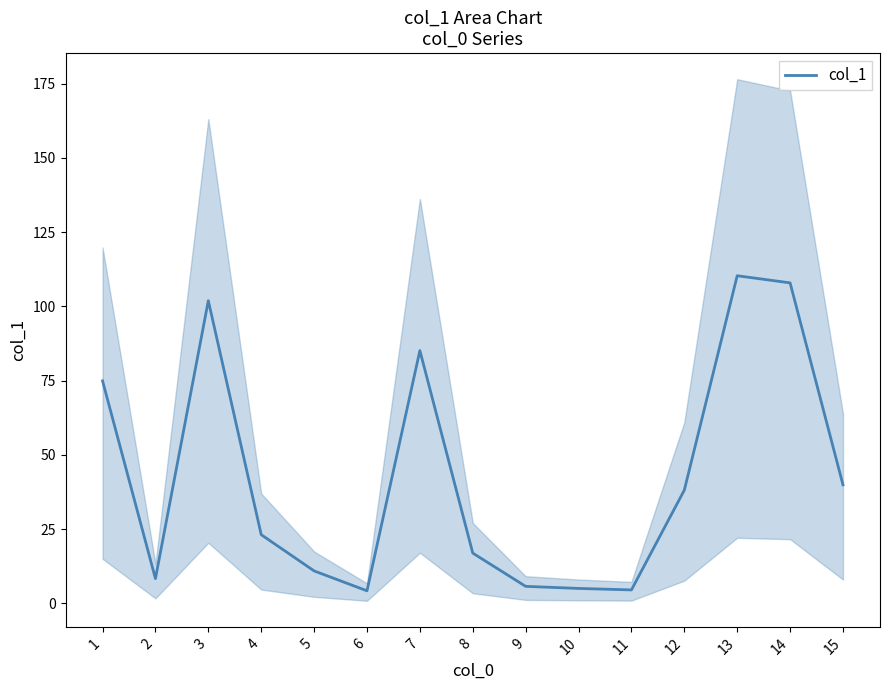

Which has a higher value, 12 or 14?

14